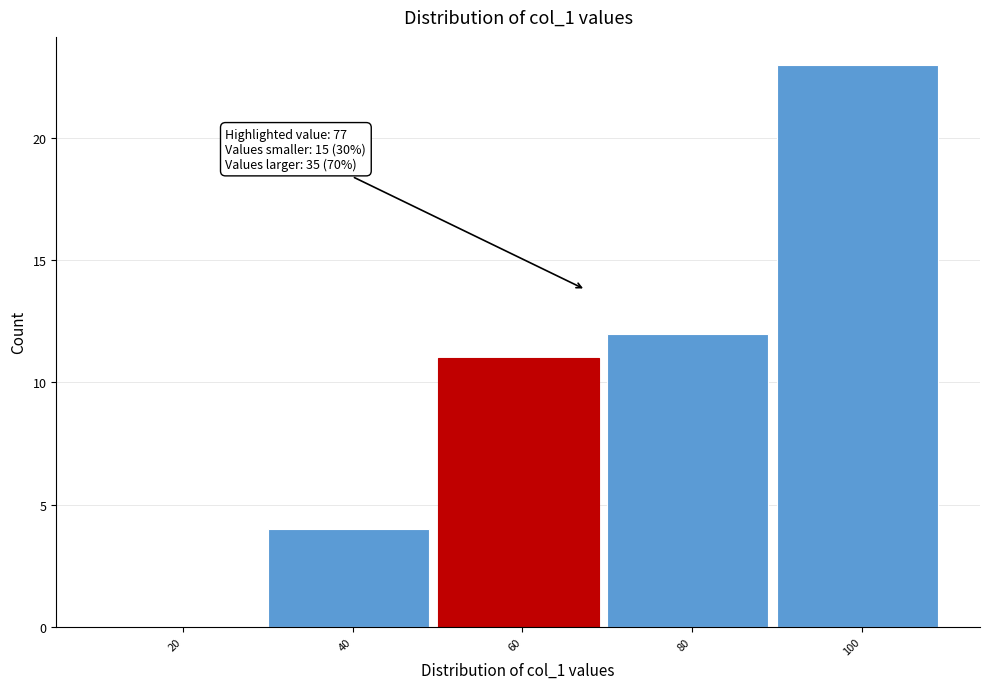

Reading left to right, transcribe all the data shown in this chart.

20=0	40=4	60=11	80=12	100=23